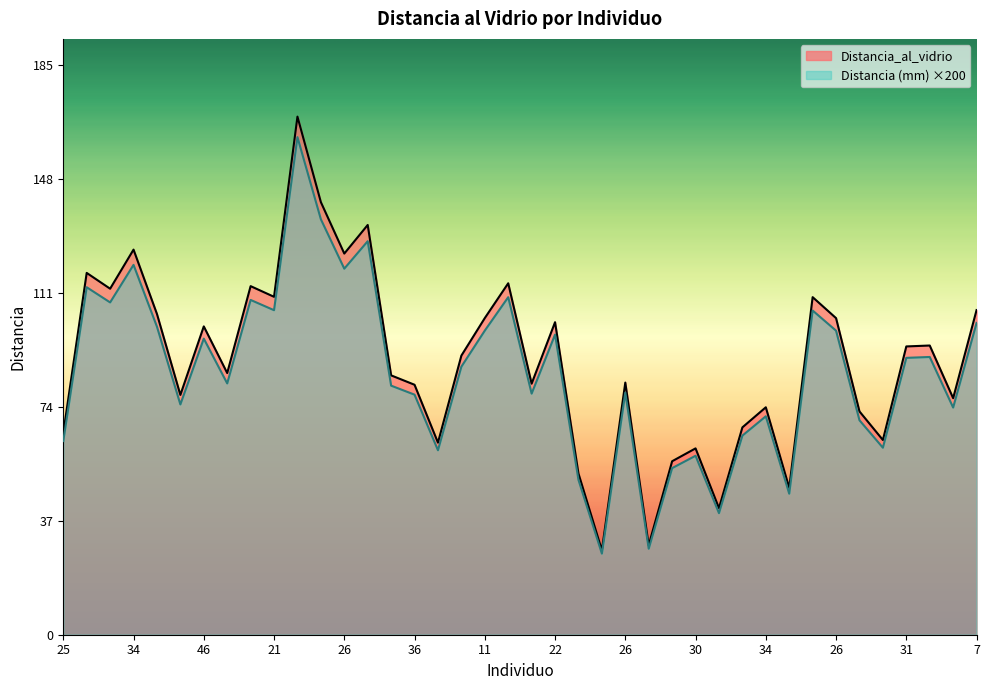

Is the value of Distancia (mm) at 23 greater than the value of Distancia_al_vidrio at 29?

Yes